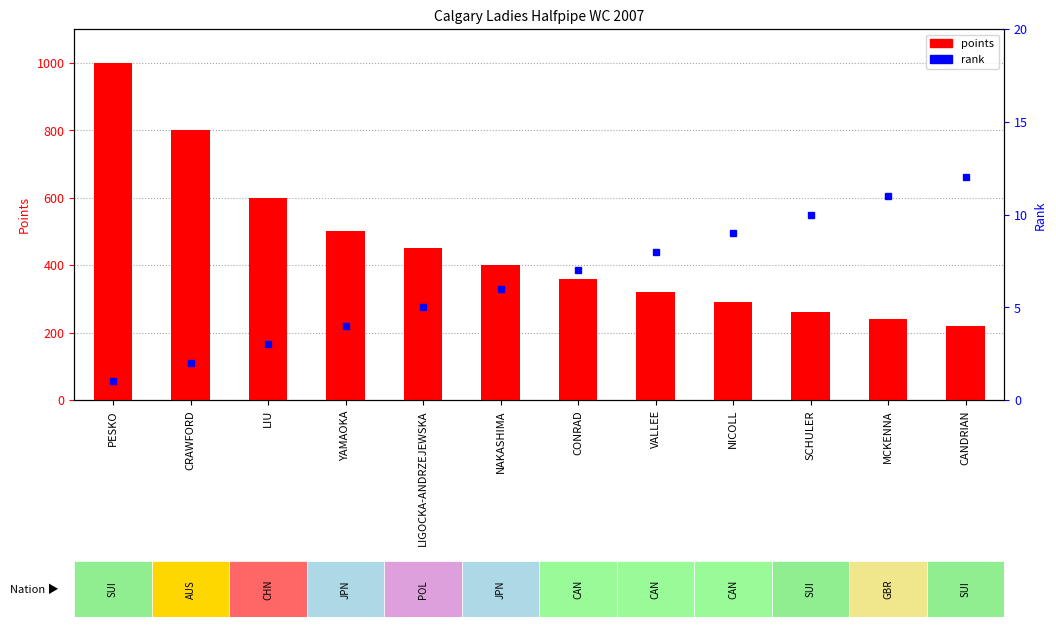

Is the value of rank at MCKENNA greater than the value of points at CRAWFORD?

No